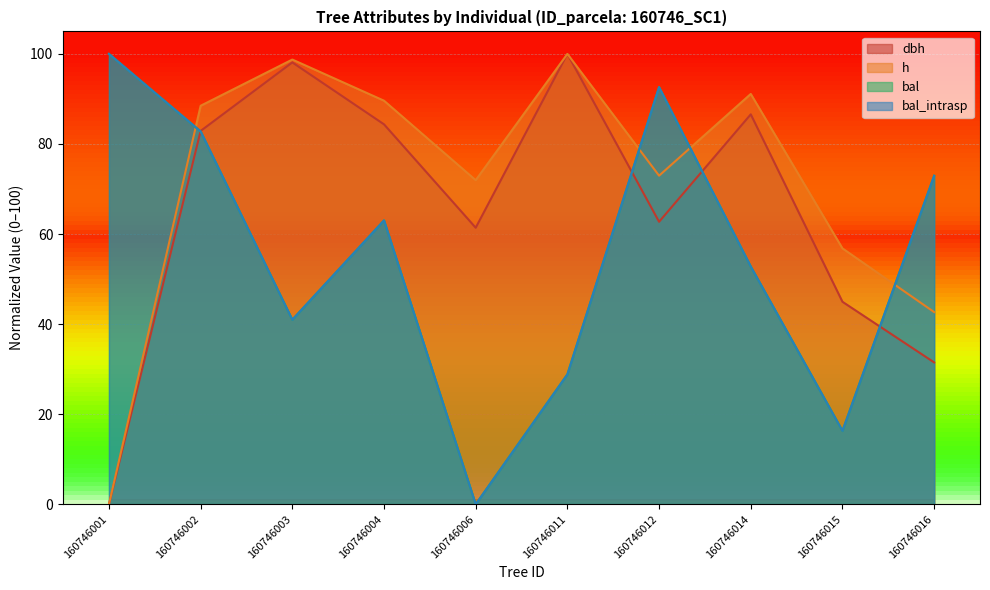

Where is dbh nearest to the value 50?

160746015